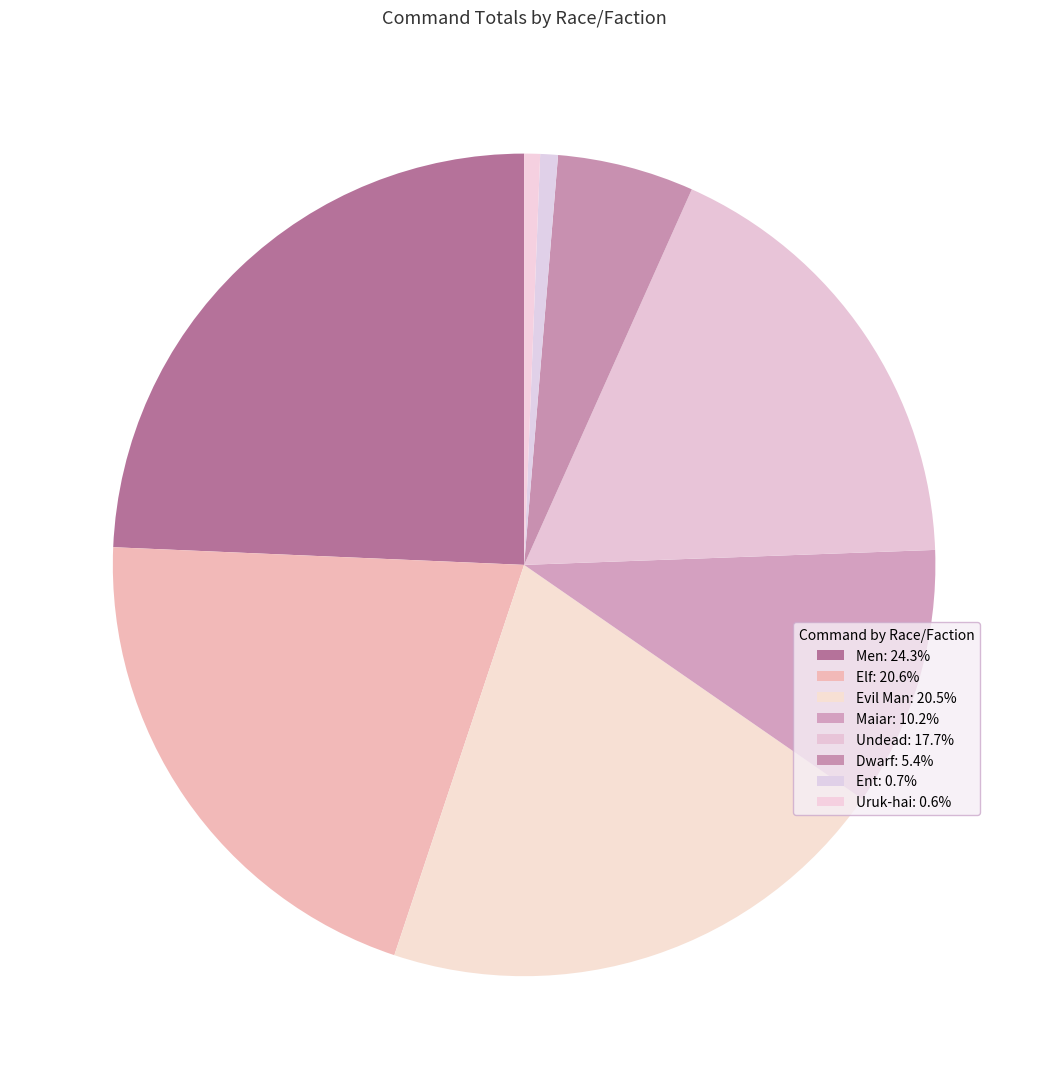

How many segments does this pie chart have?

8